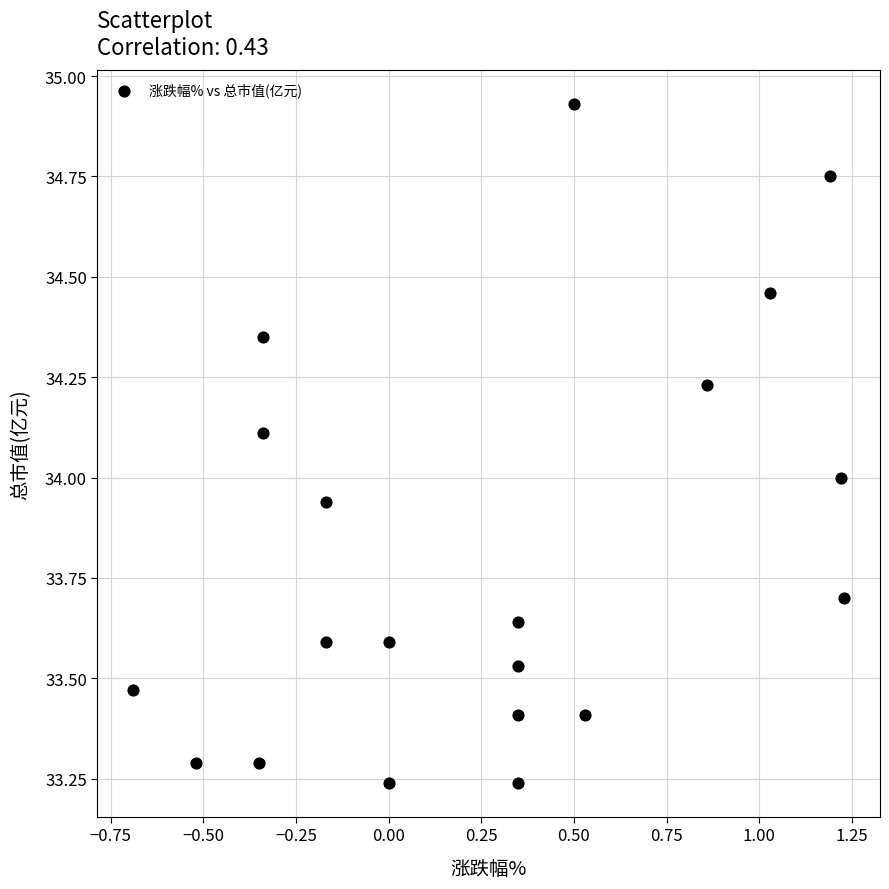

What is the range of X values (max minus min)?

1.9